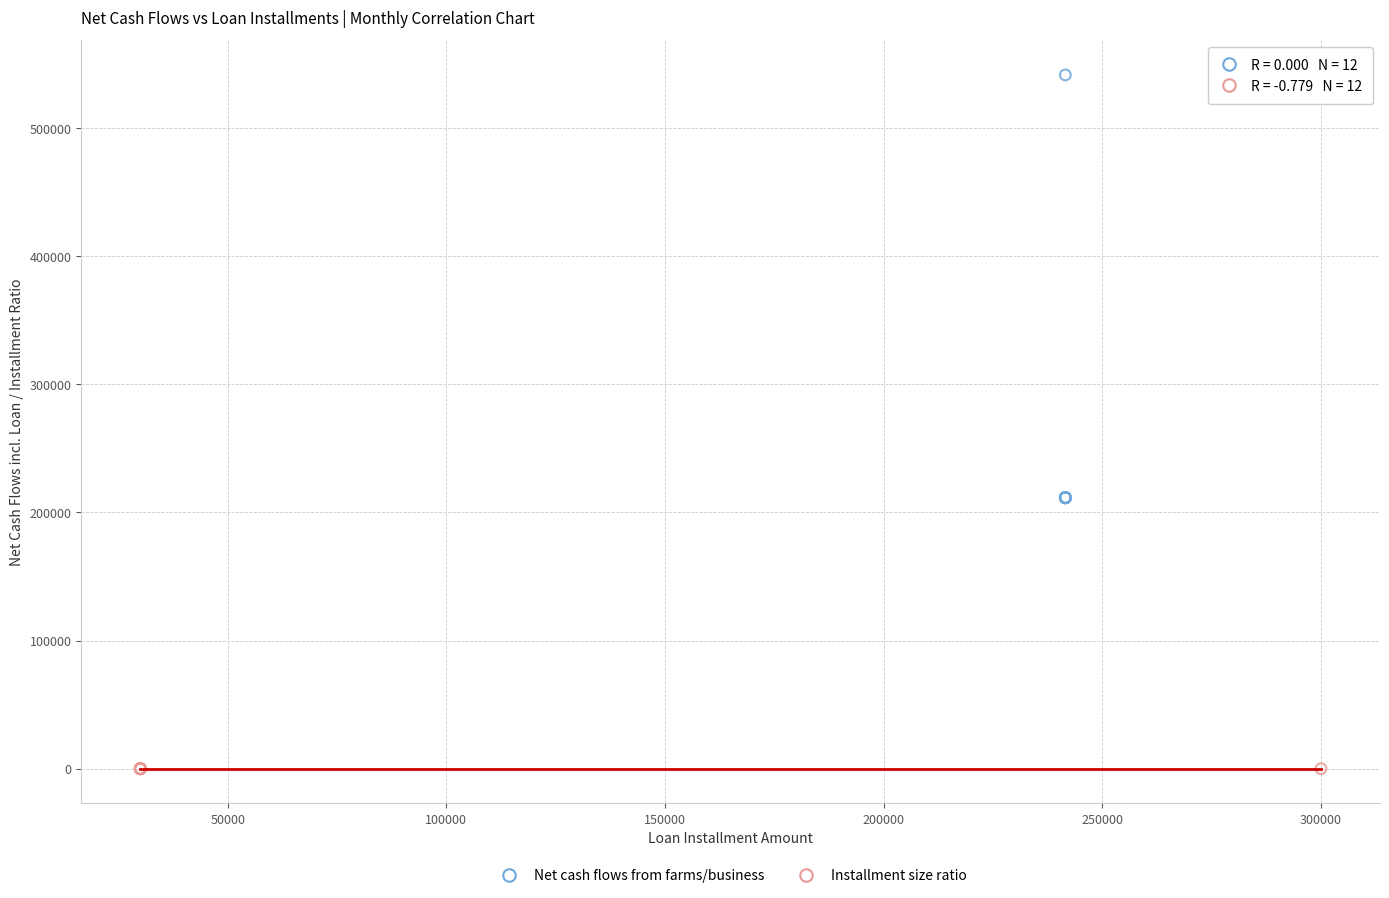

Which series reaches the minimum Y coordinate?

Installment size ratio